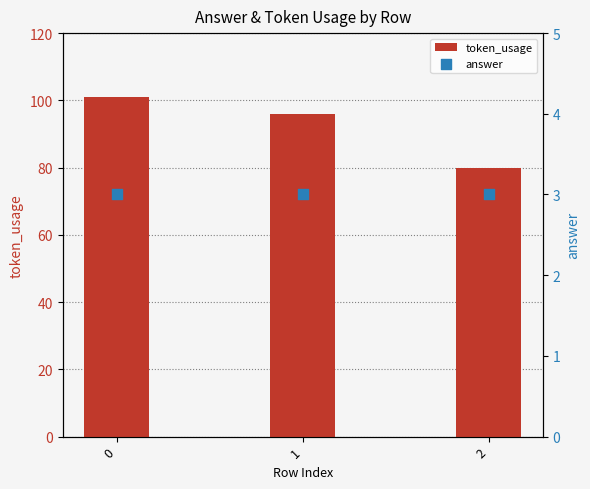

Which series reaches the minimum Y coordinate?

answer